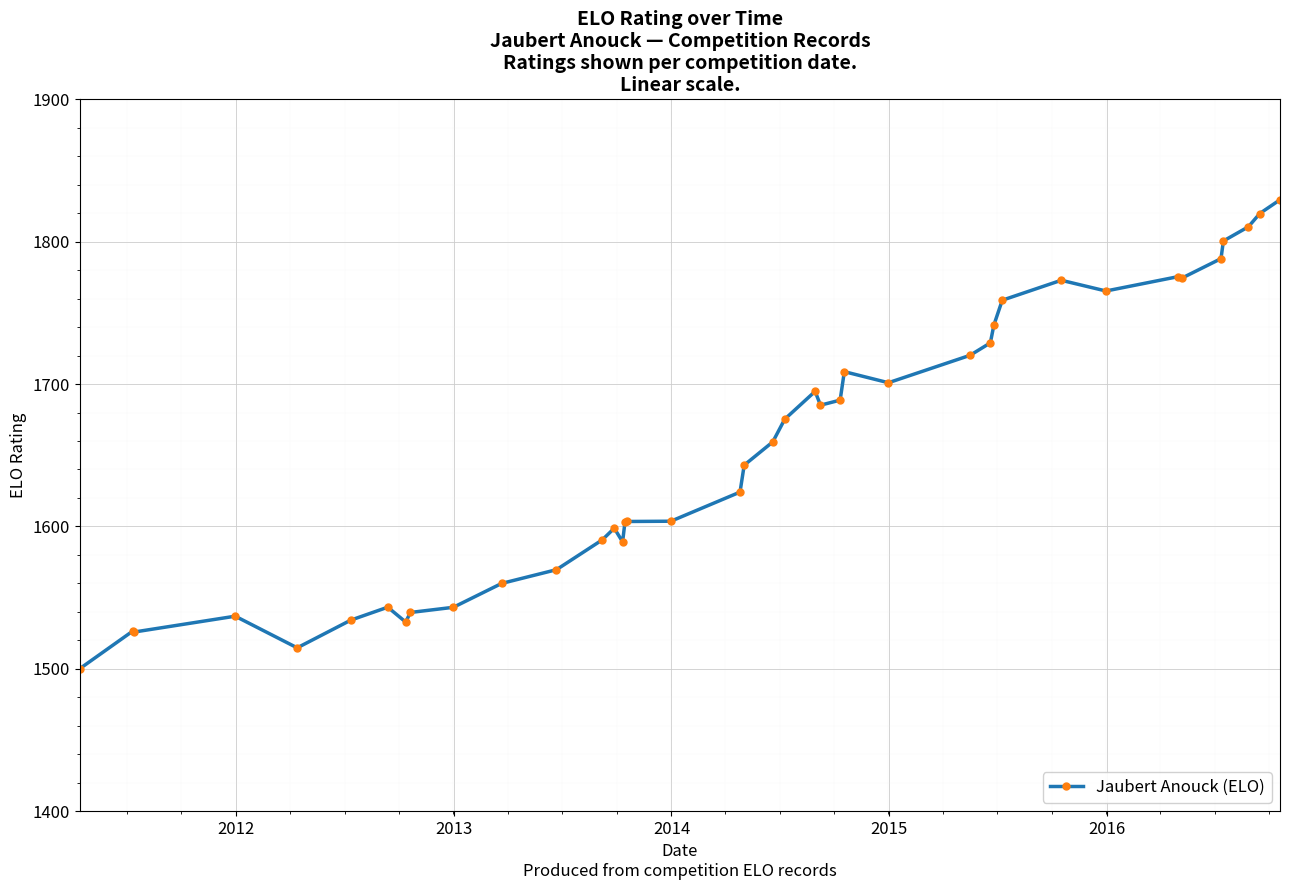

What is the difference between the maximum and minimum values?

329.4